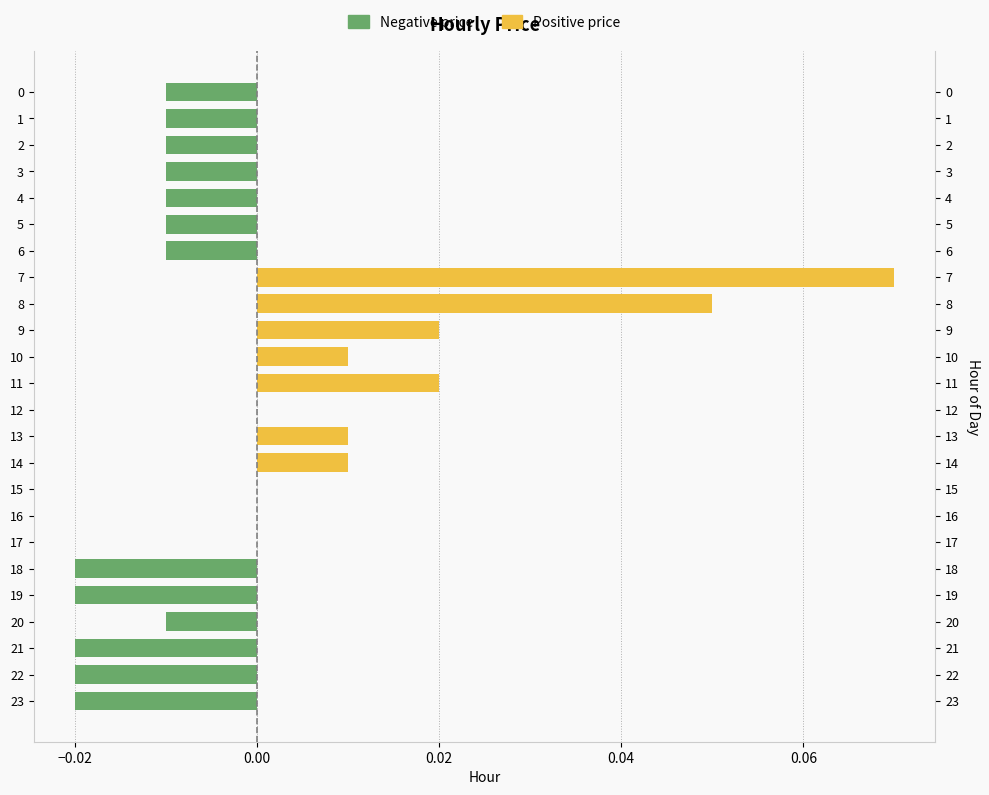

At 7, list the series in order from smallest to largest.

Negative price, Positive price